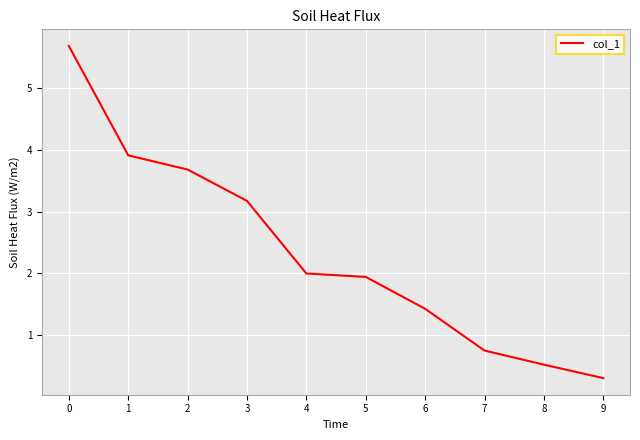

How many lines are shown in the chart?

1